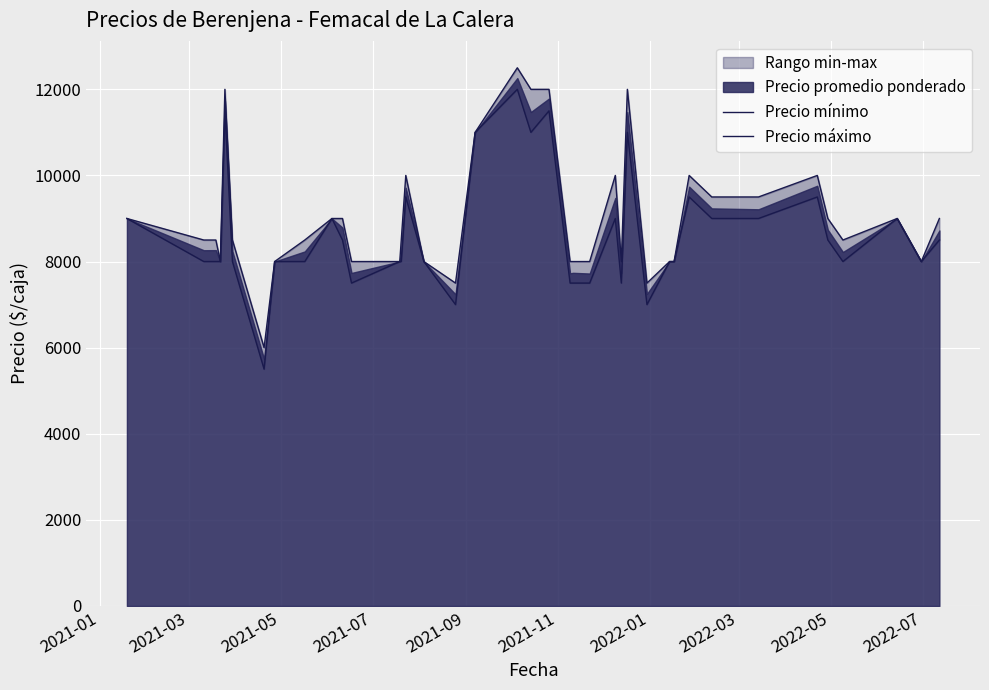

What is the value of the Precio mínimo point at the 29th from the left?

7000